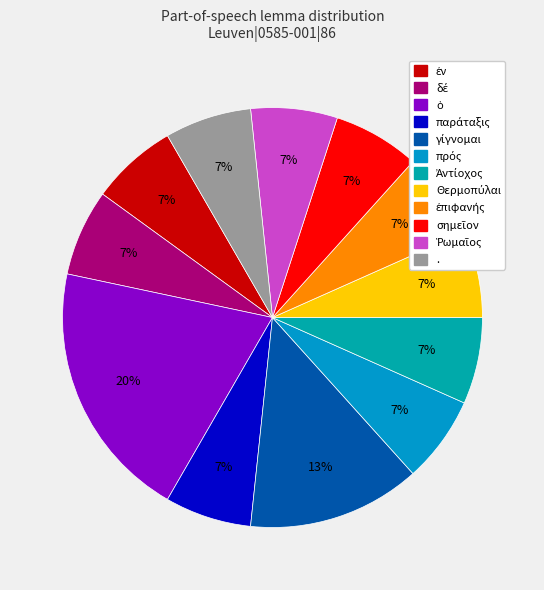

How many segments does this pie chart have?

12